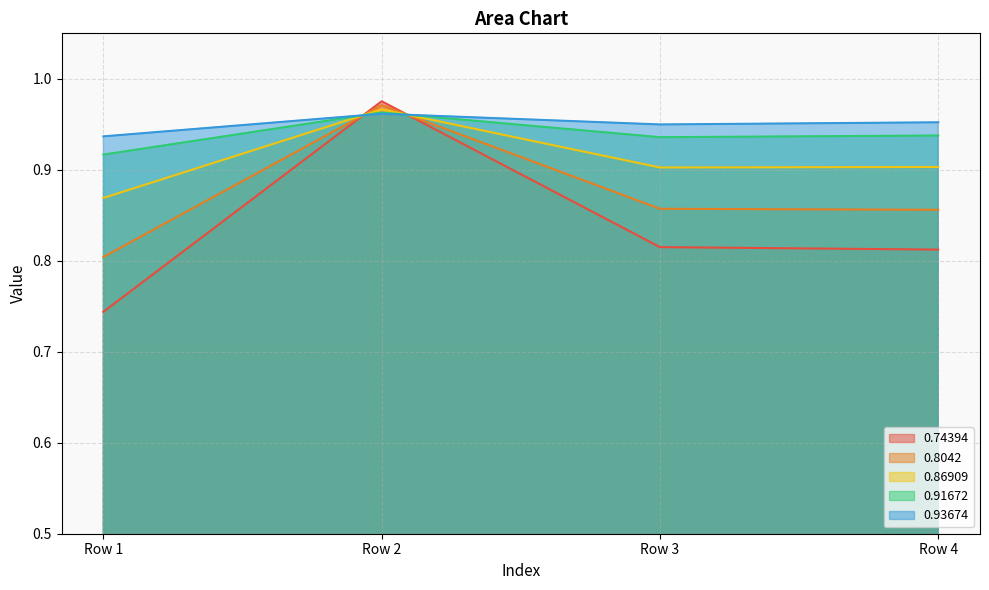

What is the value of the 0.74394 point at the 4th from the left?

0.8